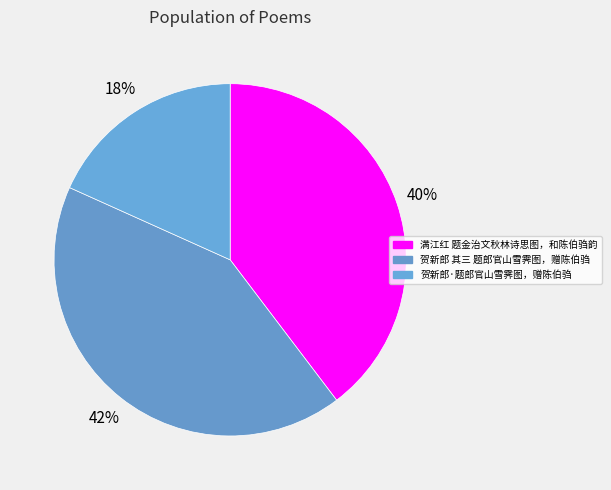

To the nearest percent, what is the average slice percentage?

33%